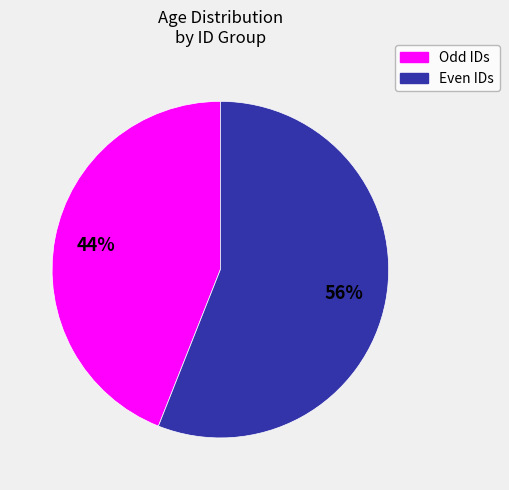

How many segments does this pie chart have?

2